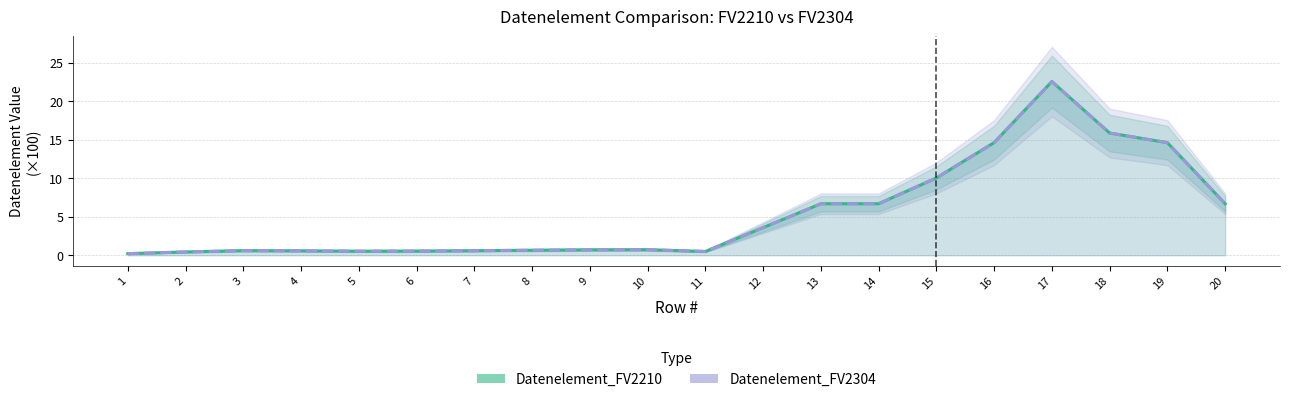

What is the difference between the maximum and minimum values in the Datenelement_FV2304 series?

22.3